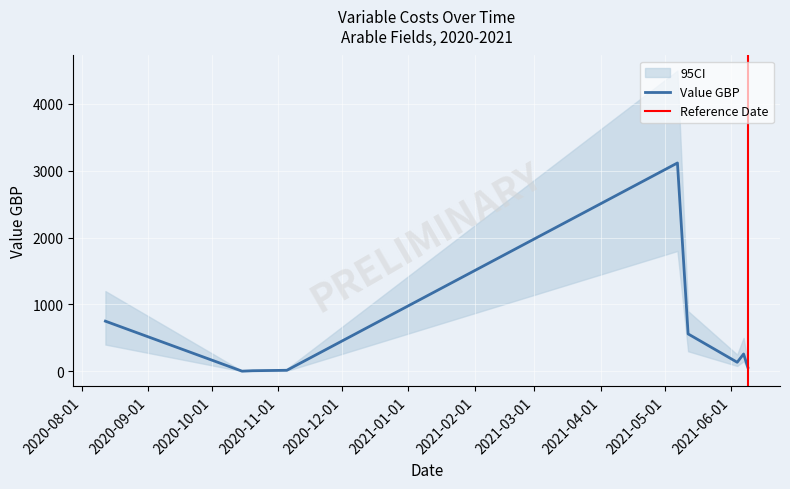

What is the value of the 2nd point from the left?

8.7